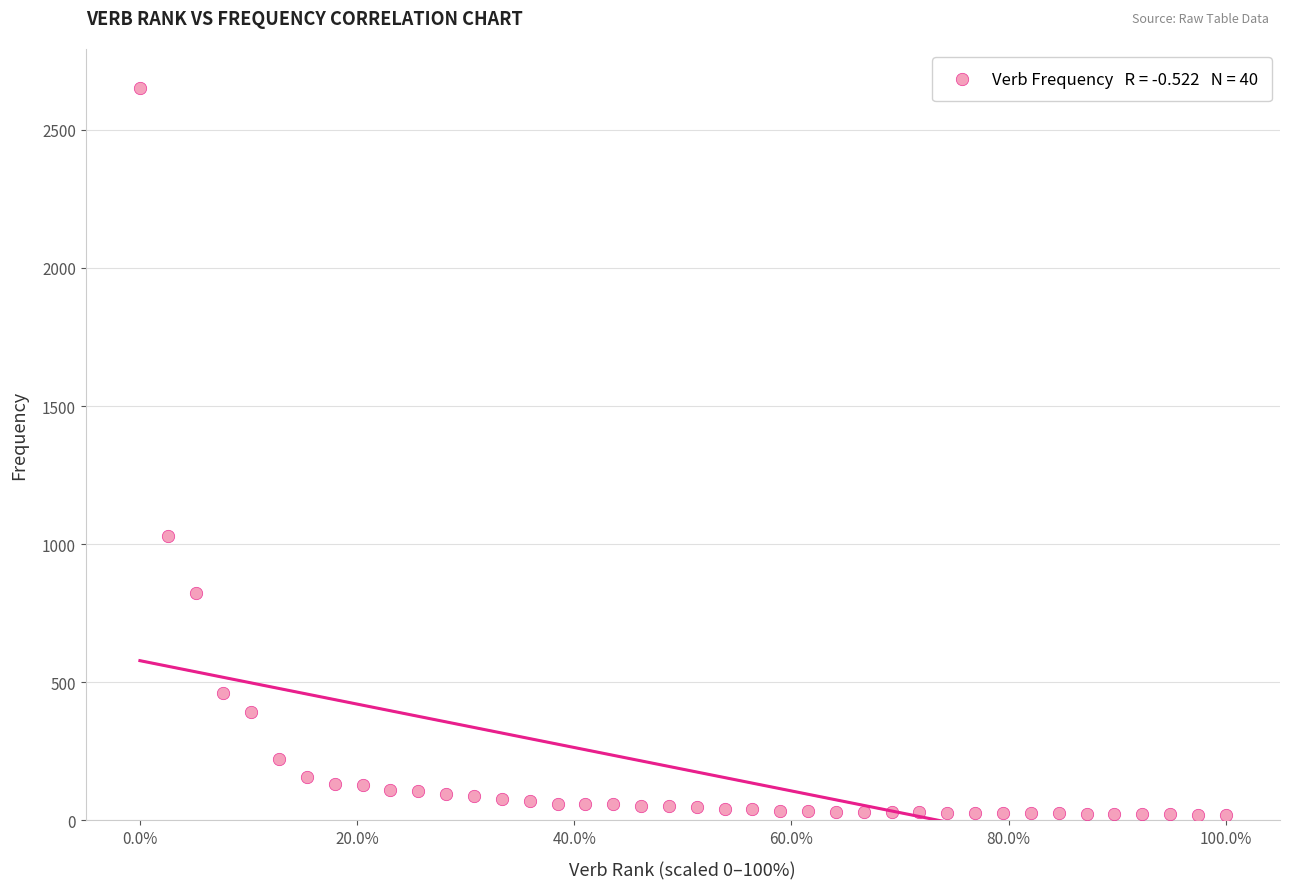

What Y value in the scatter plot is closest to 1334?

1029